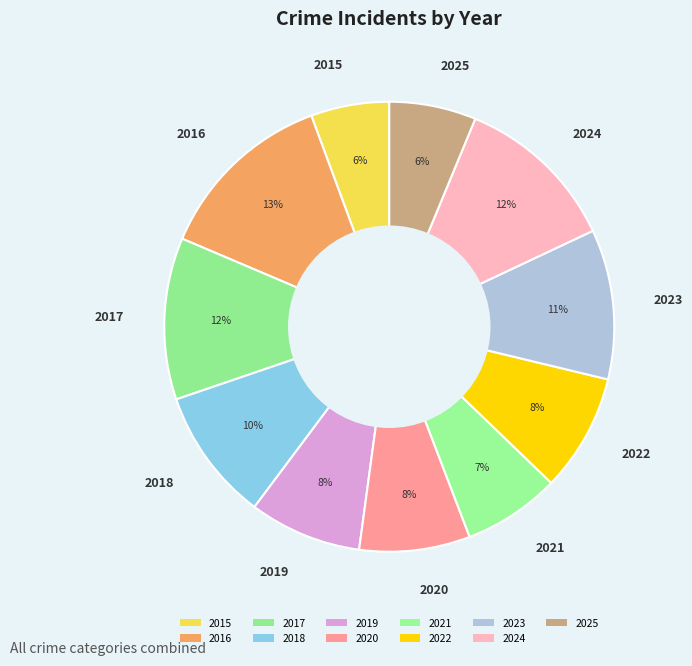

What is the largest slice in the pie chart?

2016